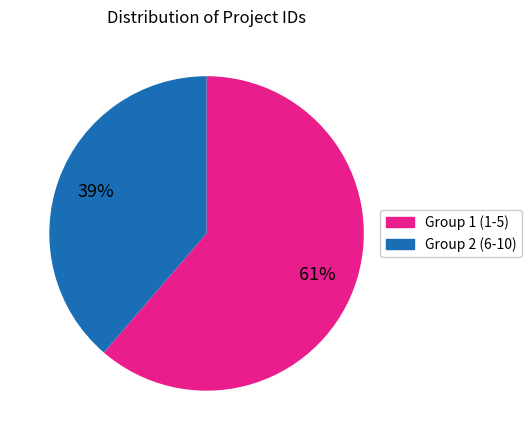

Count the number of slices in the pie.

2